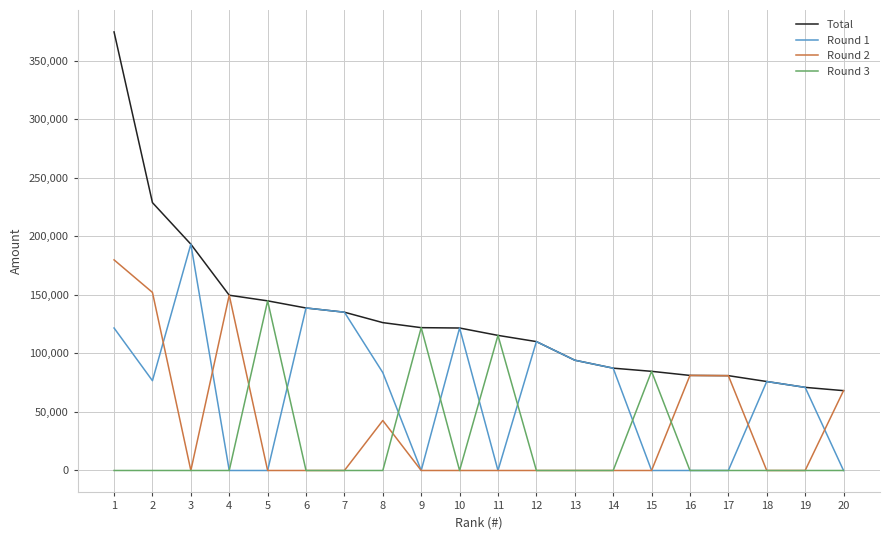

Is this an area chart (filled region under the line)?

No